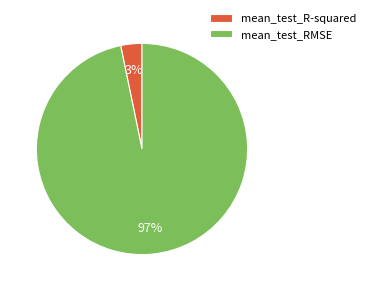

To the nearest percent, what is the combined percentage of mean_test_R-squared and mean_test_RMSE?

100%